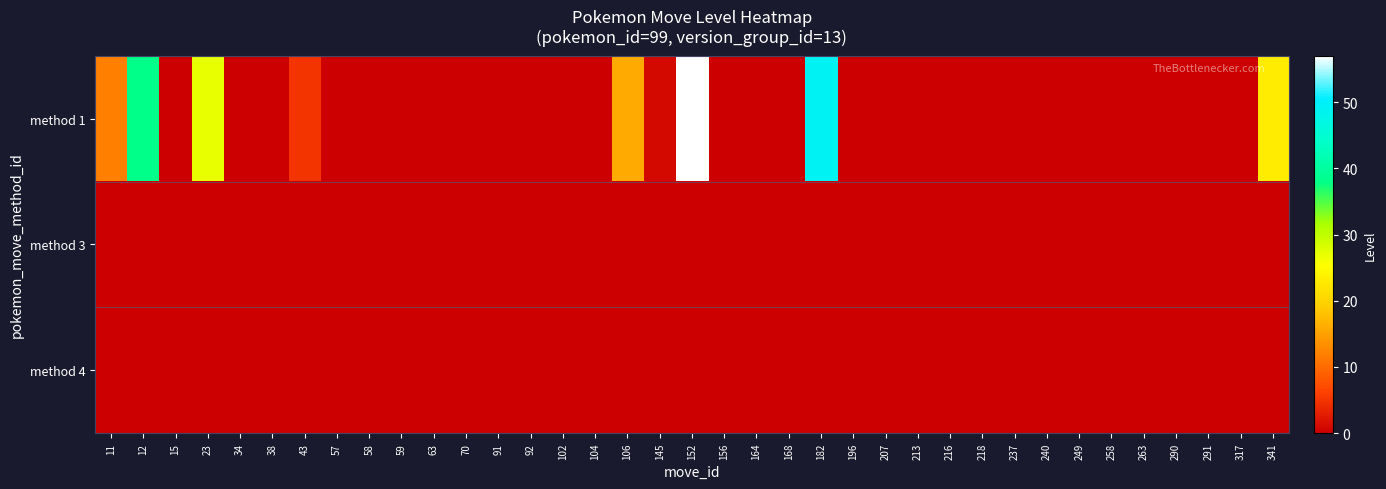

Which category has the lowest value across all series?

15